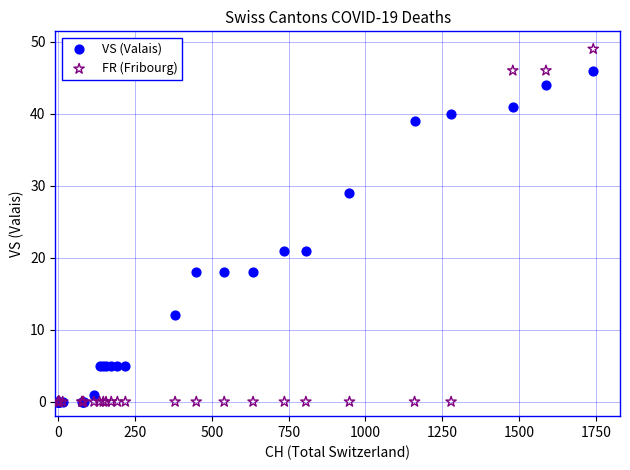

What are all the series names shown in the legend?

VS (Valais), FR (Fribourg)